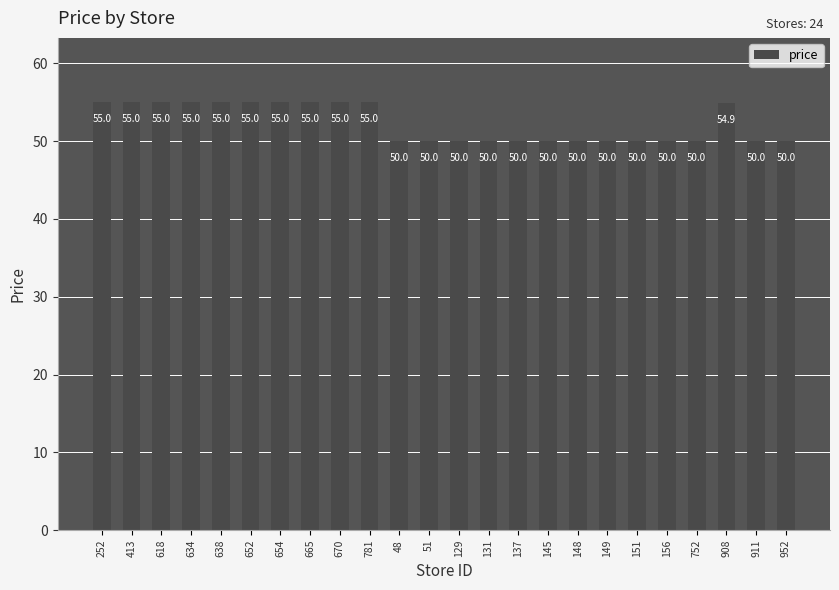

Is it true that the value at 781 is 77.8?

False